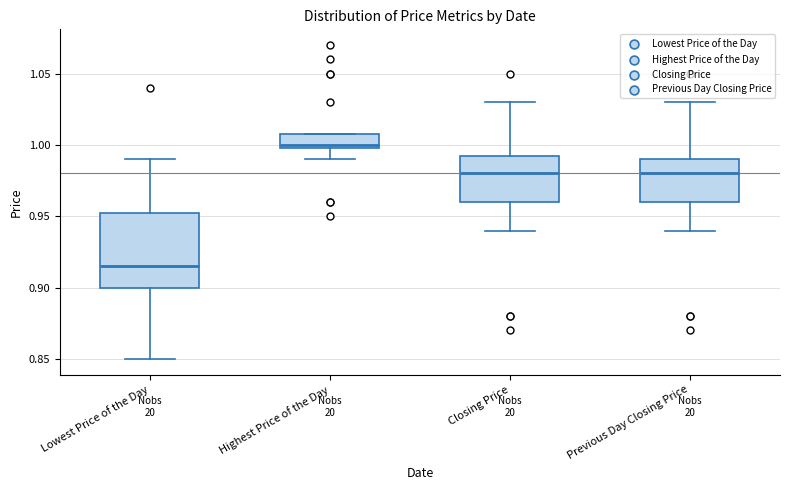

Where is the upper edge of the box for Previous Day Closing Price on the y-axis? The values are not printed on the chart, so give them approximately, as read against the axis.

0.990